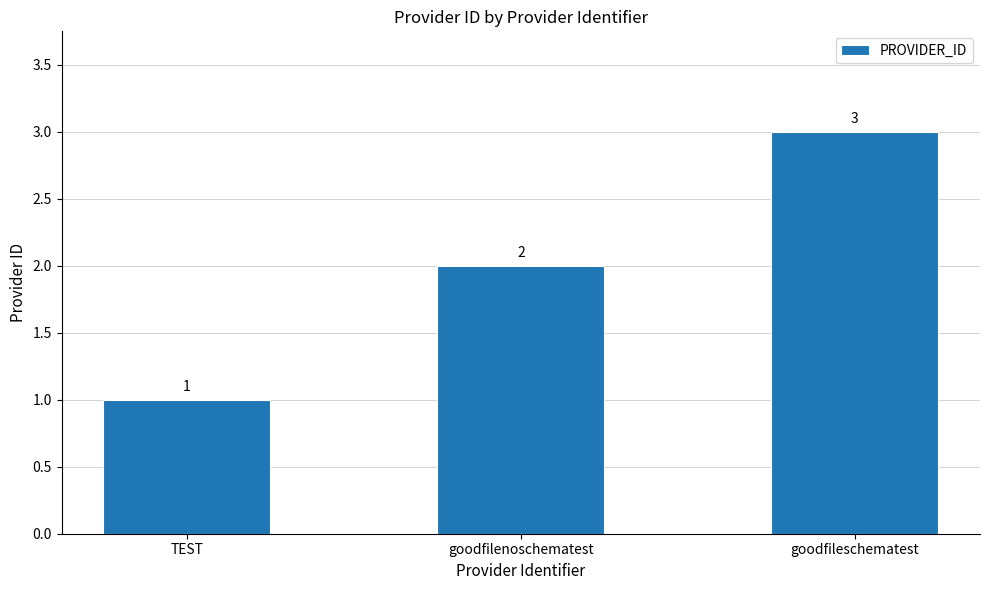

What is the value of the 2nd bar from the left?

2